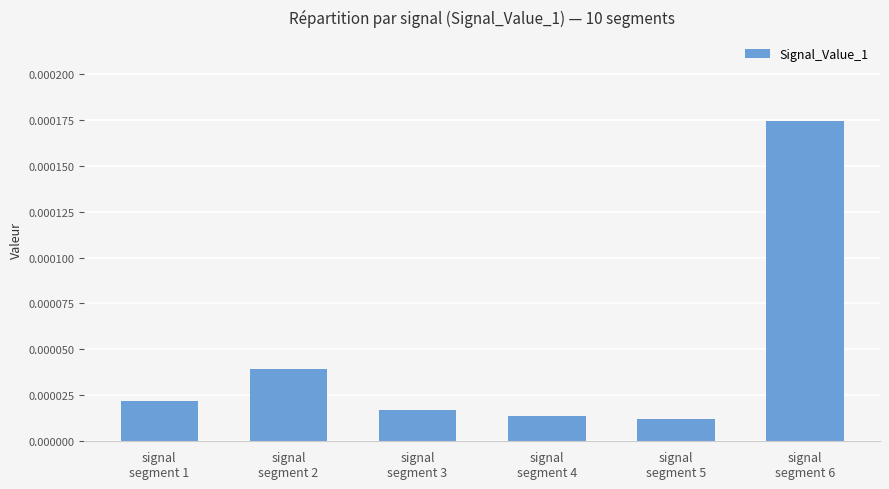

List the labels in order of value, largest first.

signal
segment 6, signal
segment 2, signal
segment 1, signal
segment 3, signal
segment 4, signal
segment 5